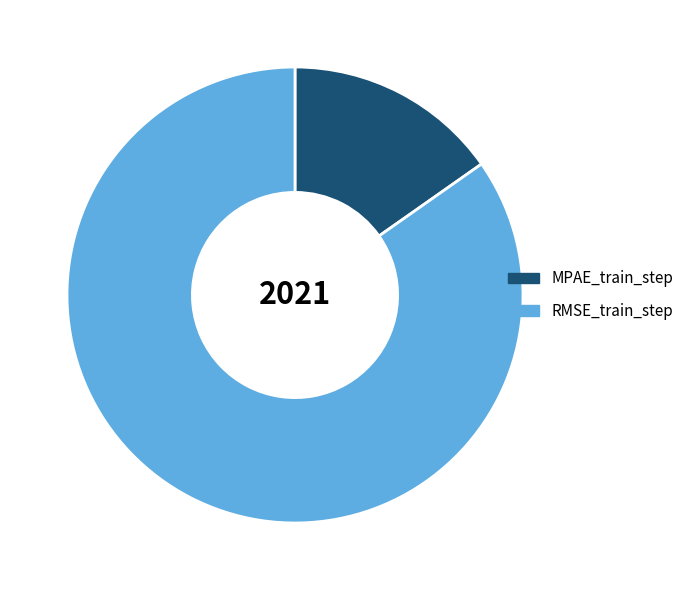

Which has a higher value, RMSE_train_step or MPAE_train_step?

RMSE_train_step